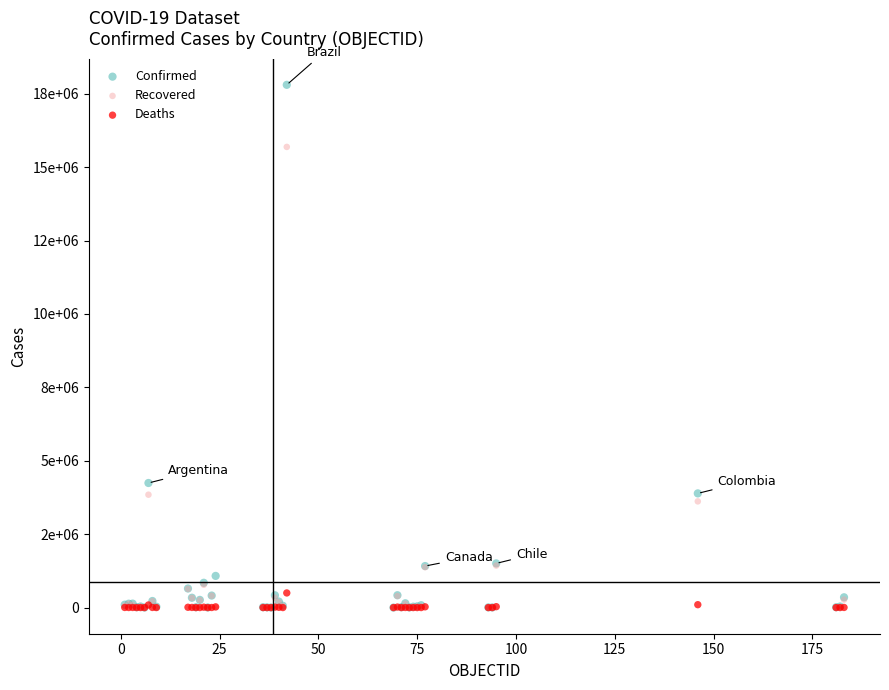

What are all the series names shown in the legend?

Confirmed, Recovered, Deaths